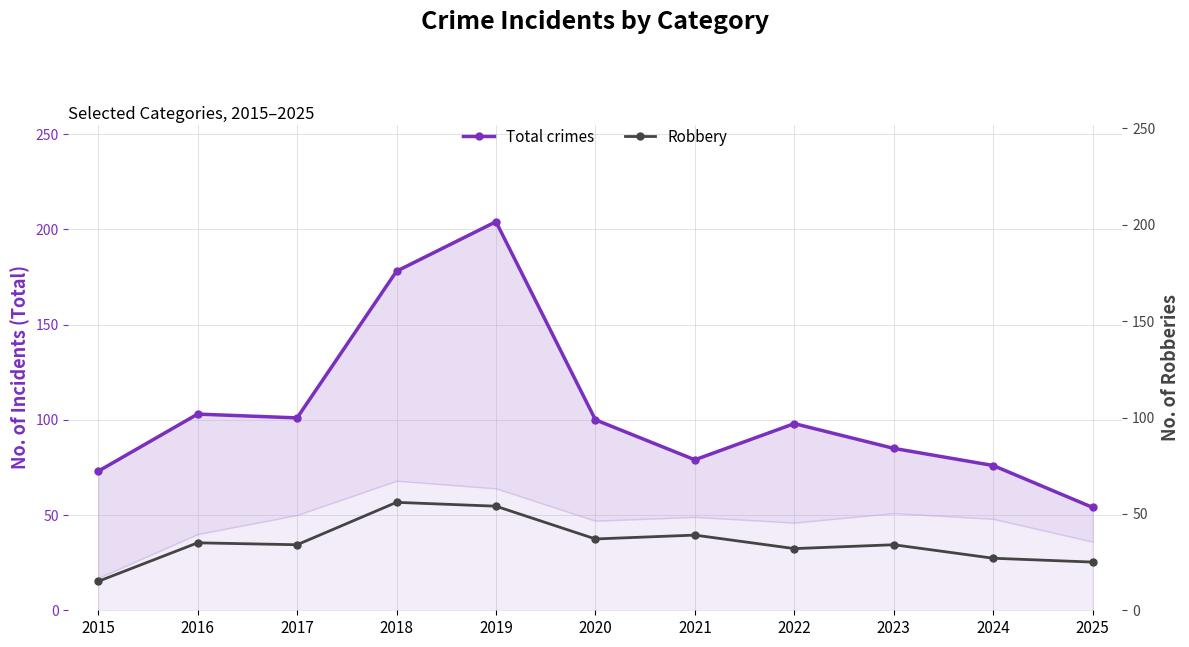

Rank the series by their average value, from highest to lowest.

Total crimes, Robbery